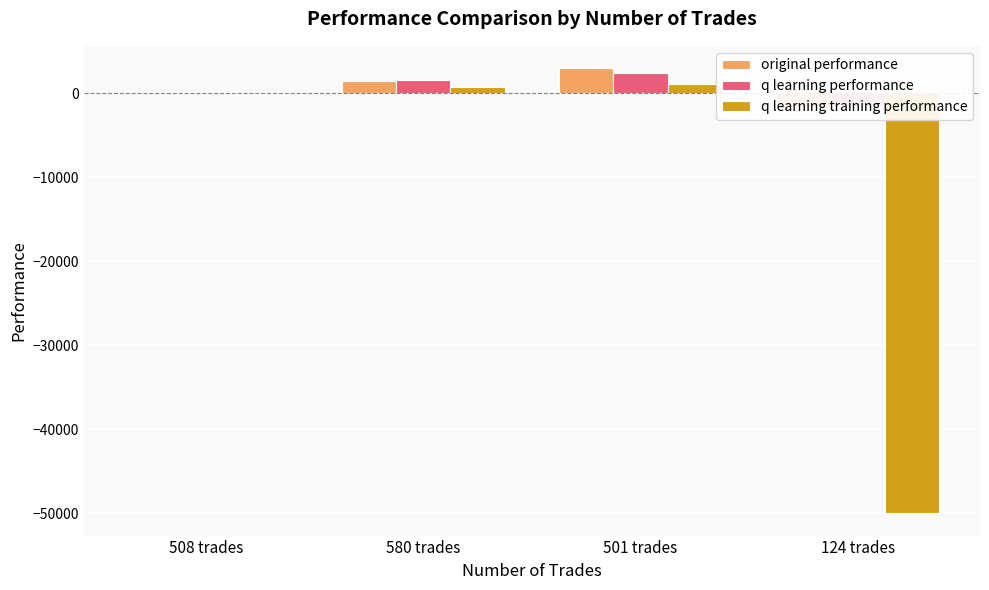

How many series are shown in this chart?

3